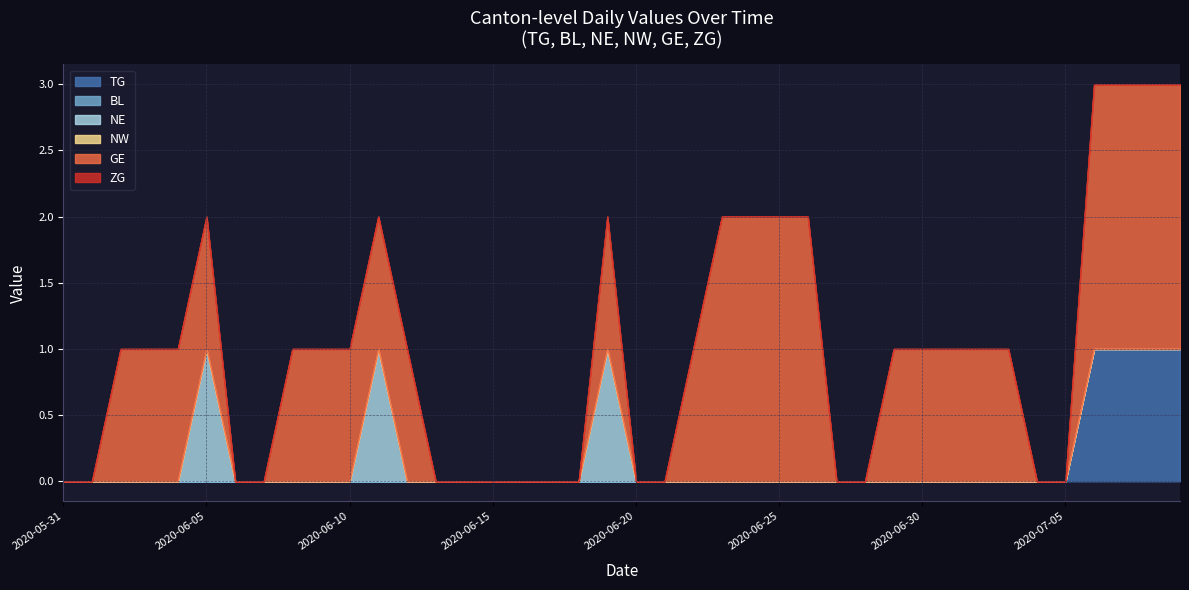

At which label does NW reach its minimum?

2020-05-31